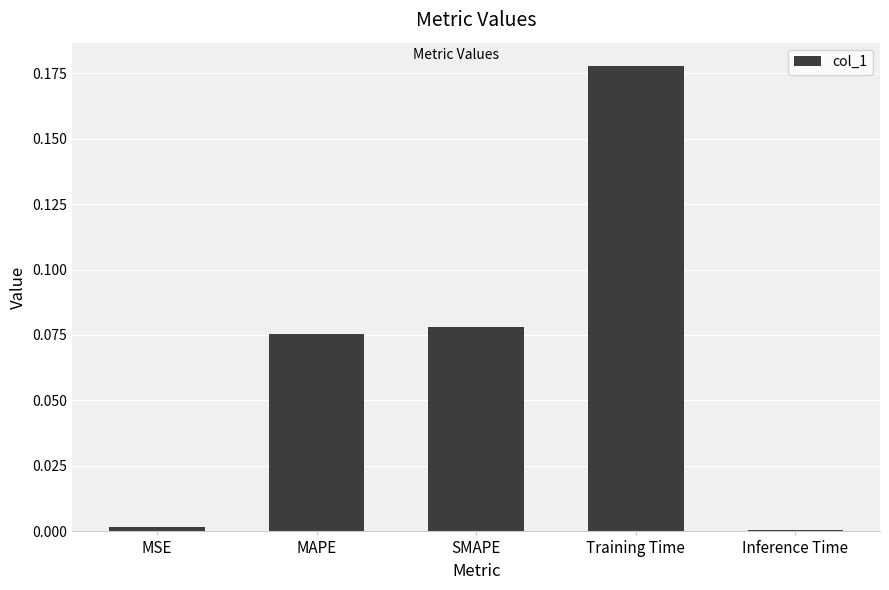

The chart shows a value of 0.0 at Inference Time. True or false?

True